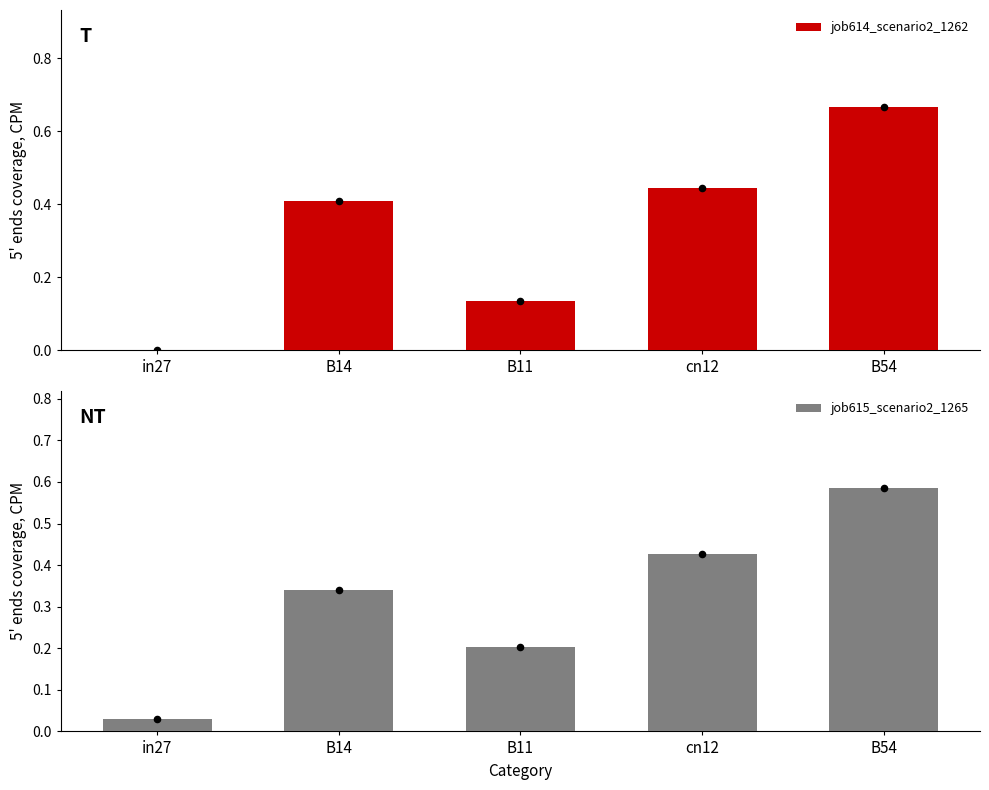

What are all the series names shown in the legend?

job614_scenario2_1262, job615_scenario2_1265